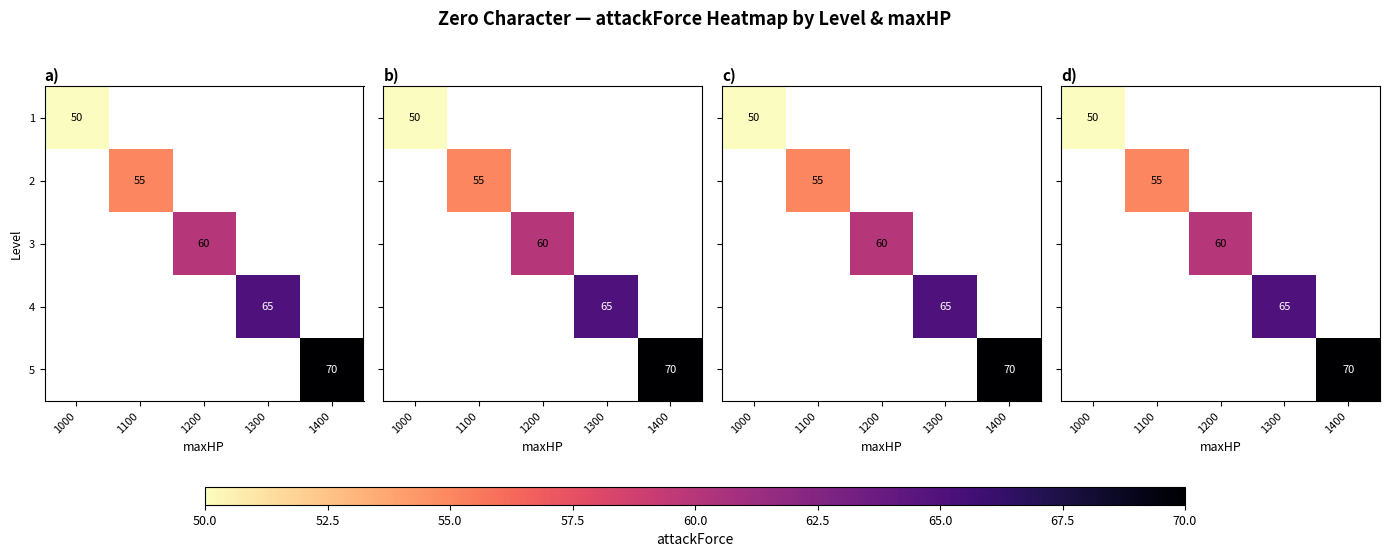

The value of 4 at 1300 is 40. True or false?

False